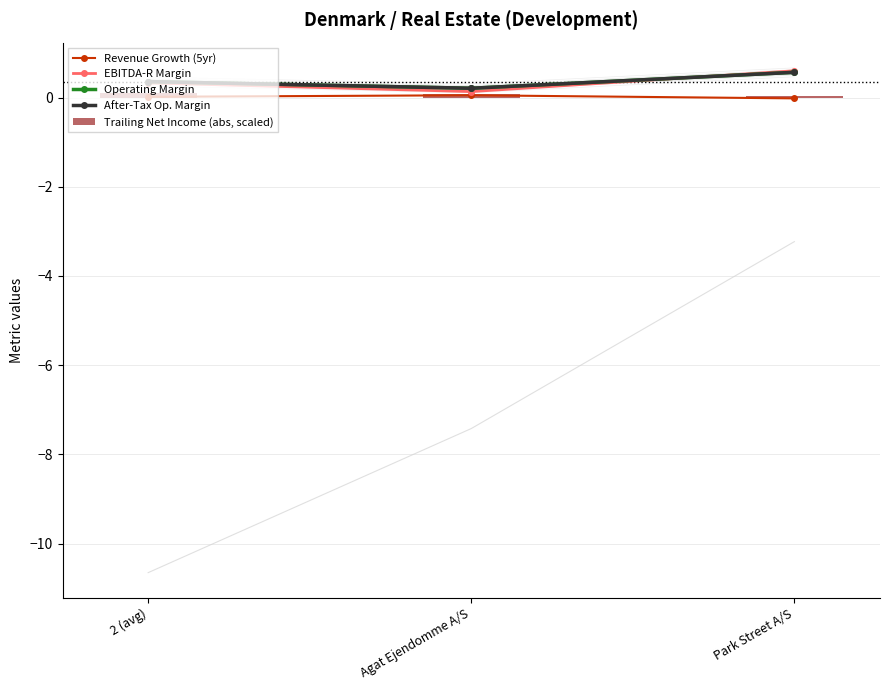

How many values in Revenue Growth (5yr) are above zero?

2